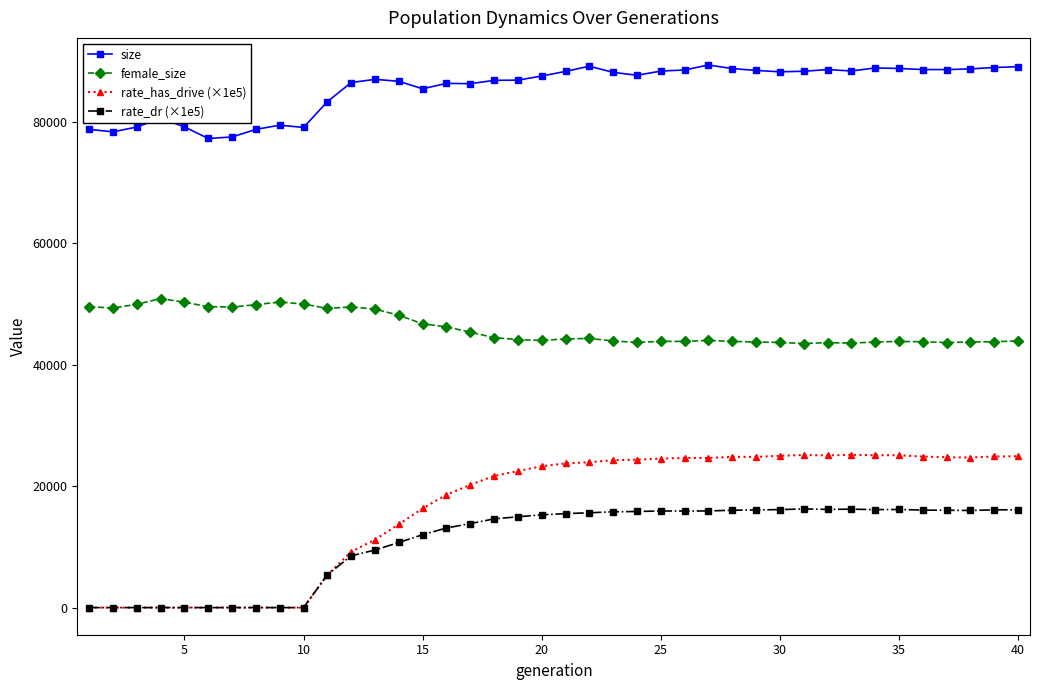

True or false: female_size and rate_has_drive (×1e5) cross at least once.

False